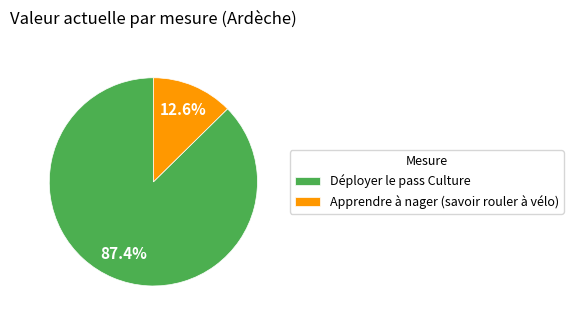

Do Apprendre à nager (savoir rouler à vélo) and Déployer le pass Culture together represent more than half of the pie?

Yes